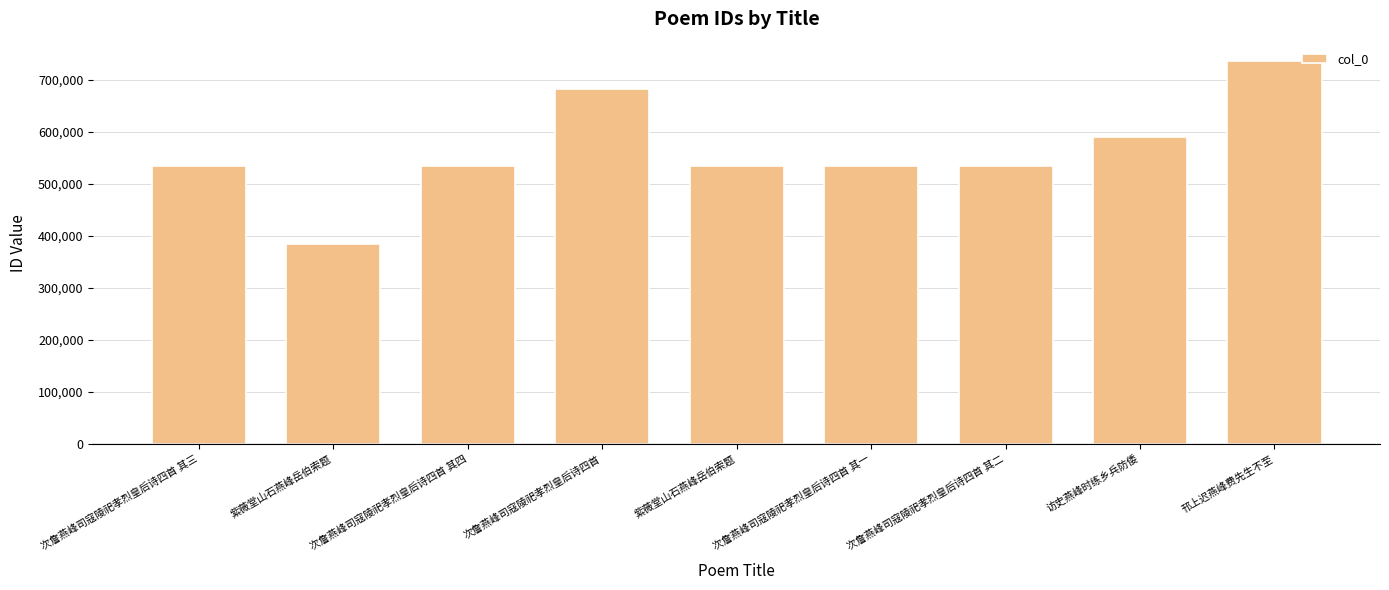

Count the number of categories in the chart.

9